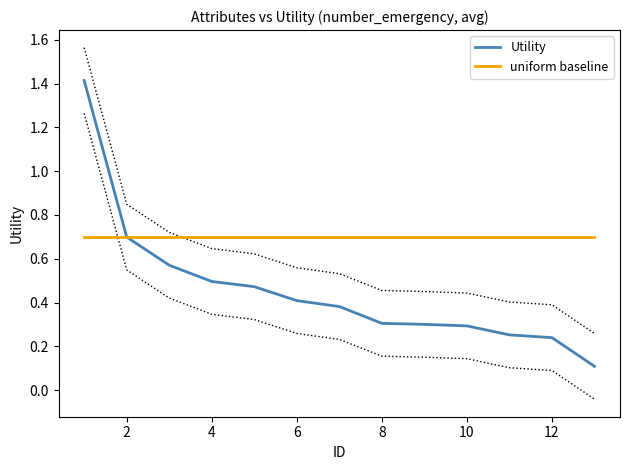

What is the minimum value for uniform baseline?

0.7